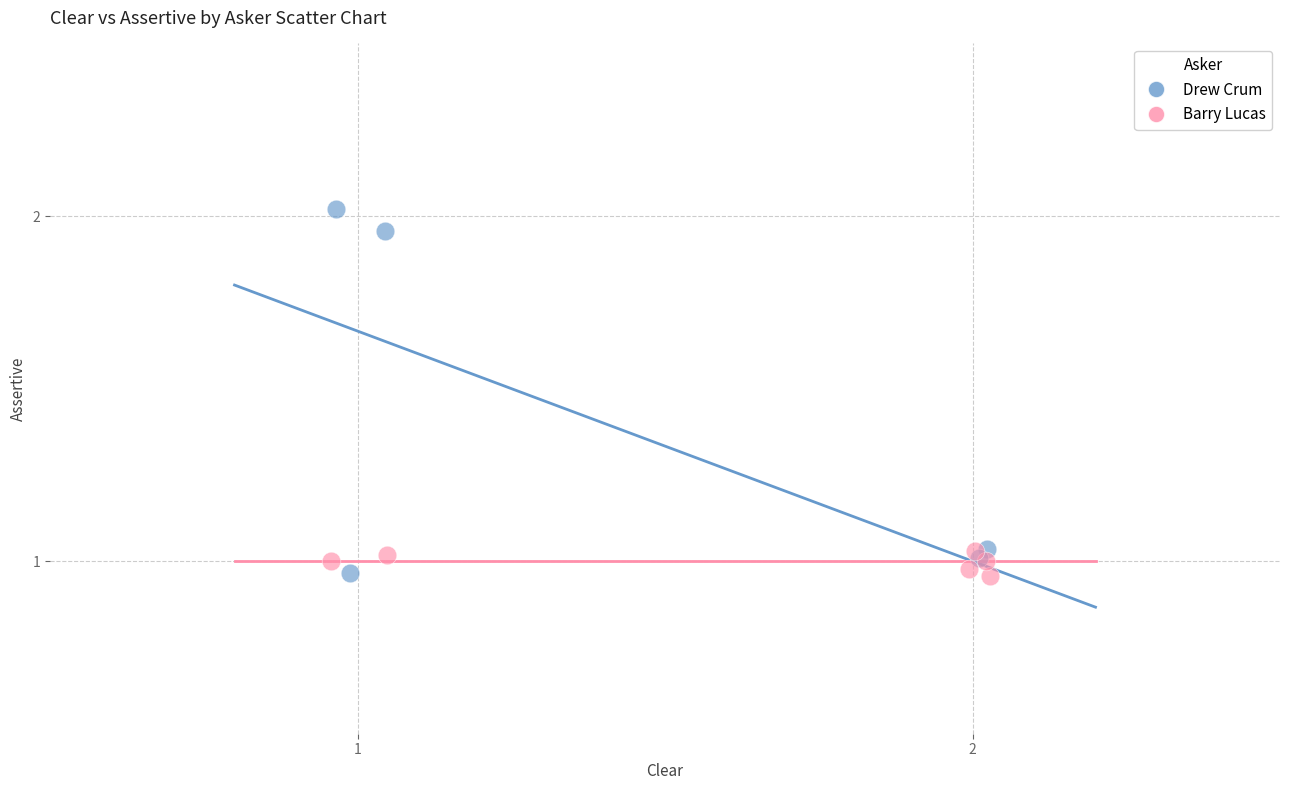

Which series has the widest spread of Y values?

Drew Crum